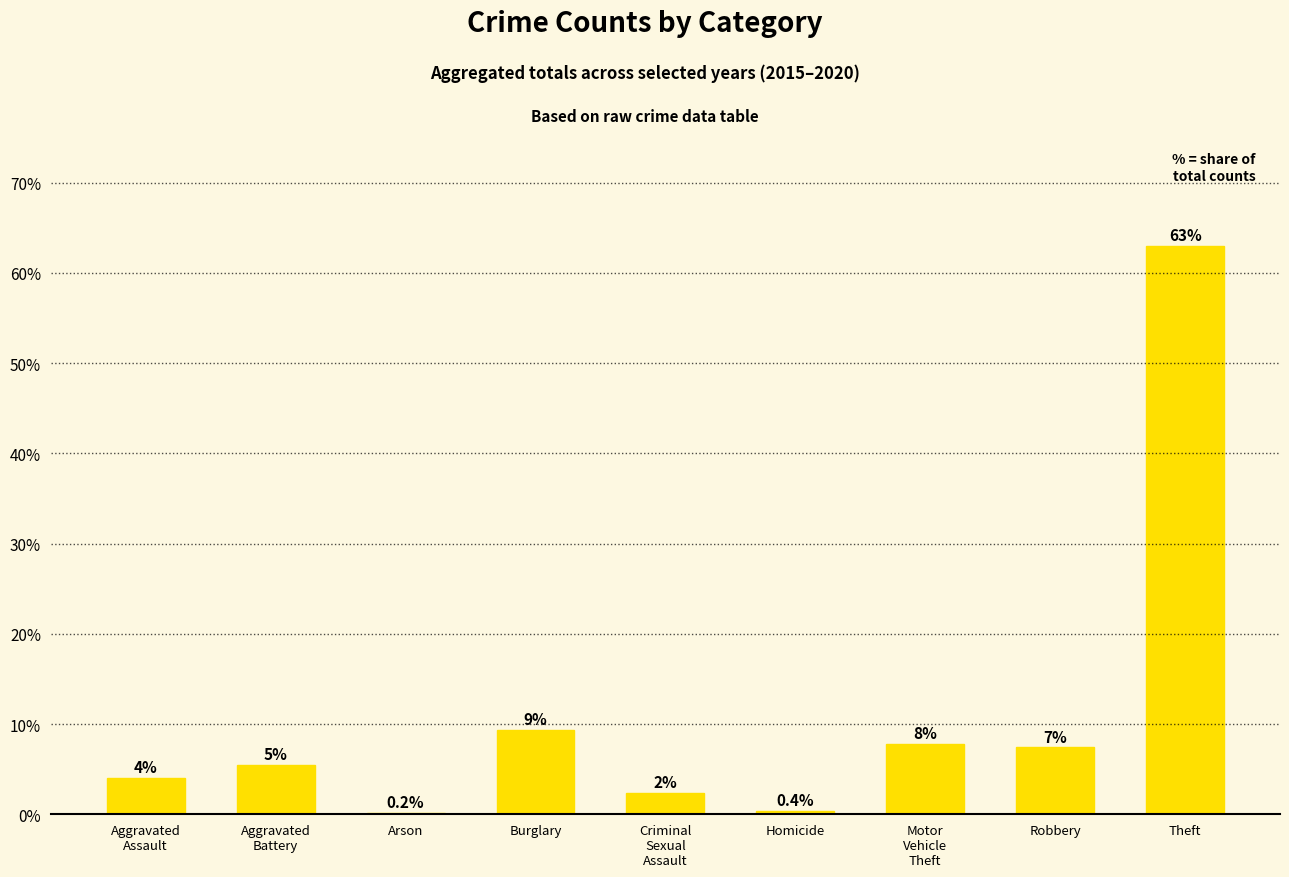

What is the value of the 9th bar from the left?

63.0